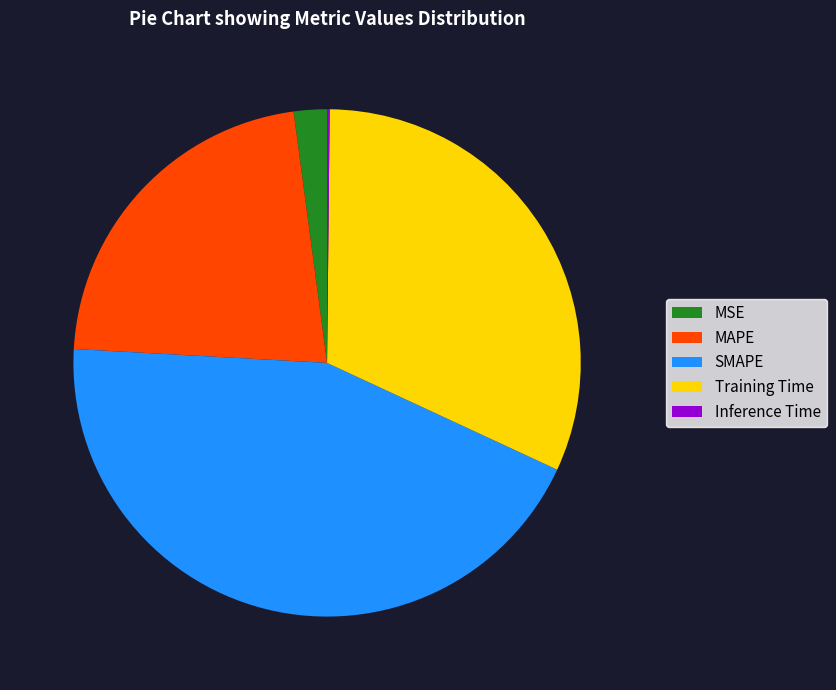

Which slice is the largest?

SMAPE